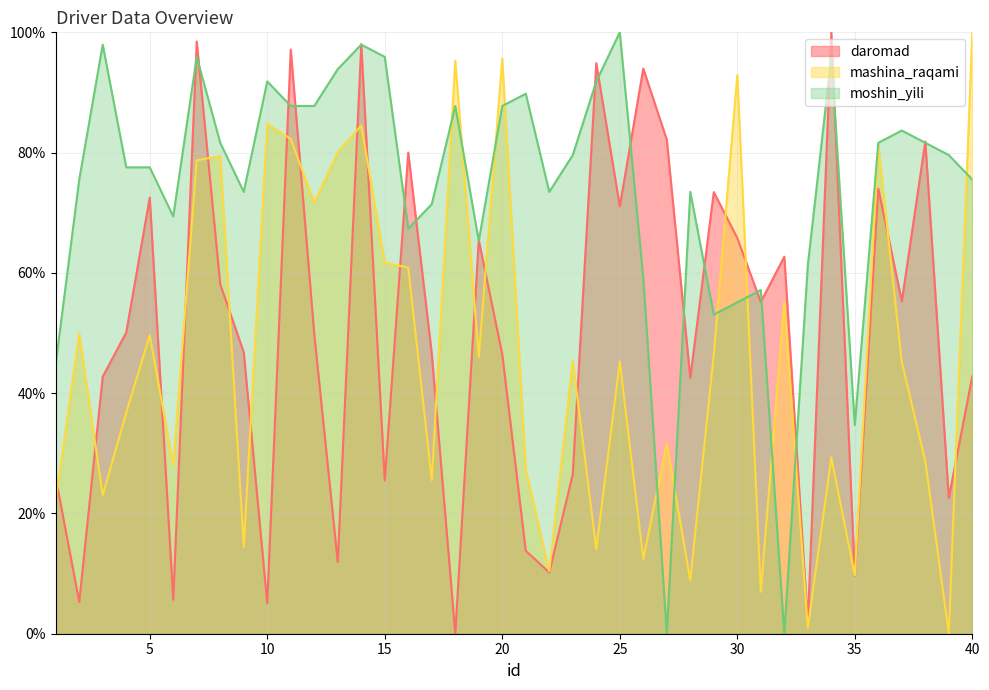

What is the value of the moshin_yili point at the 20th from the left?

87.8